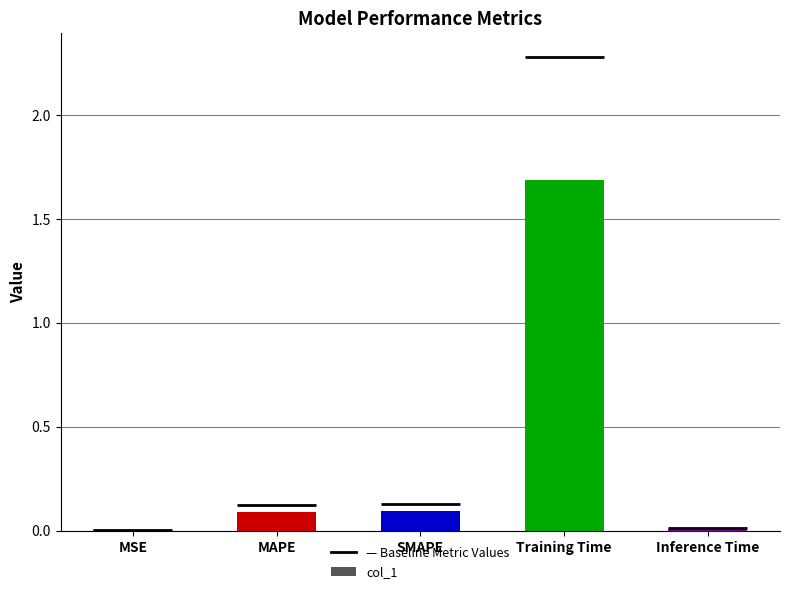

The value at MAPE is 0.1. True or false?

True